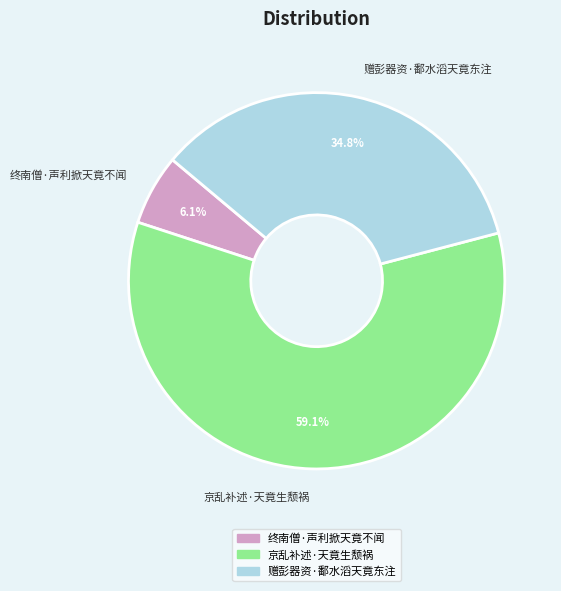

To the nearest percent, what portion does 赠彭器资·鄱水滔天竟东注 represent?

35%